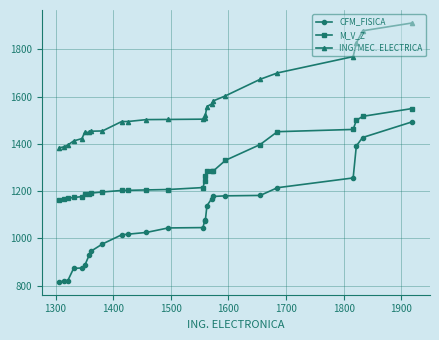

List the series in order of their peak value, highest first.

ING. MEC. ELECTRICA, M_V_Z, CFM_FISICA